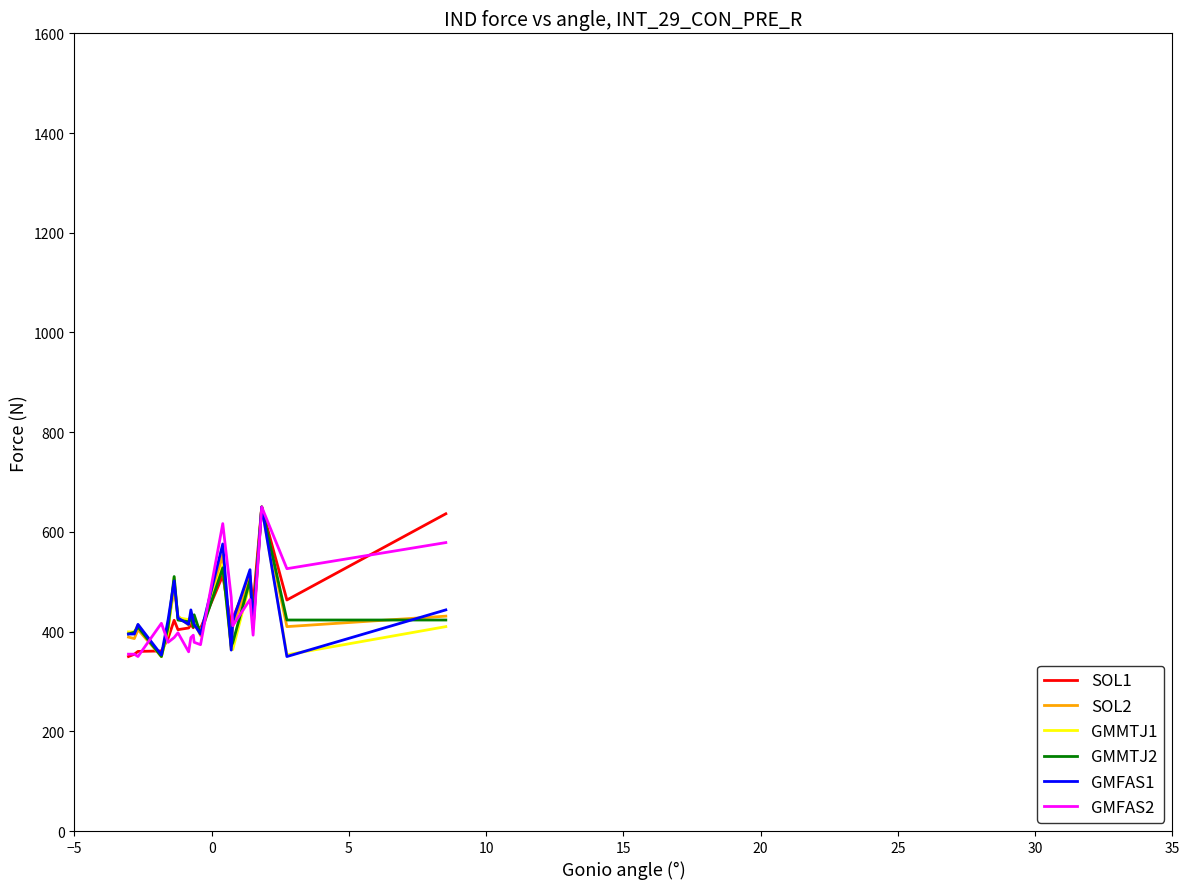

What is the minimum value for GMFAS2?

350.0